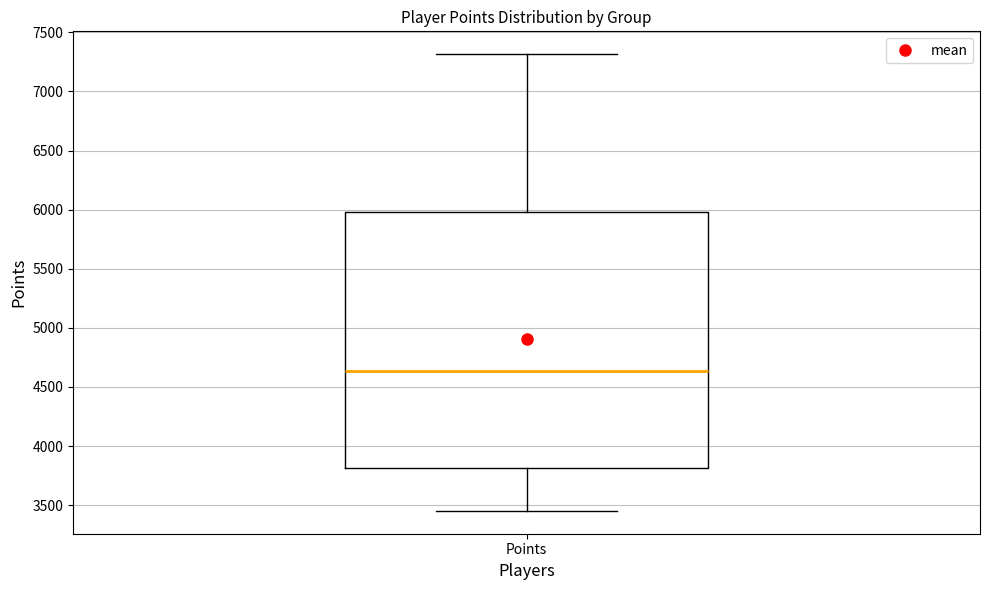

Where is the lower edge of the box for Points on the y-axis? The values are not printed on the chart, so give them approximately, as read against the axis.

3800